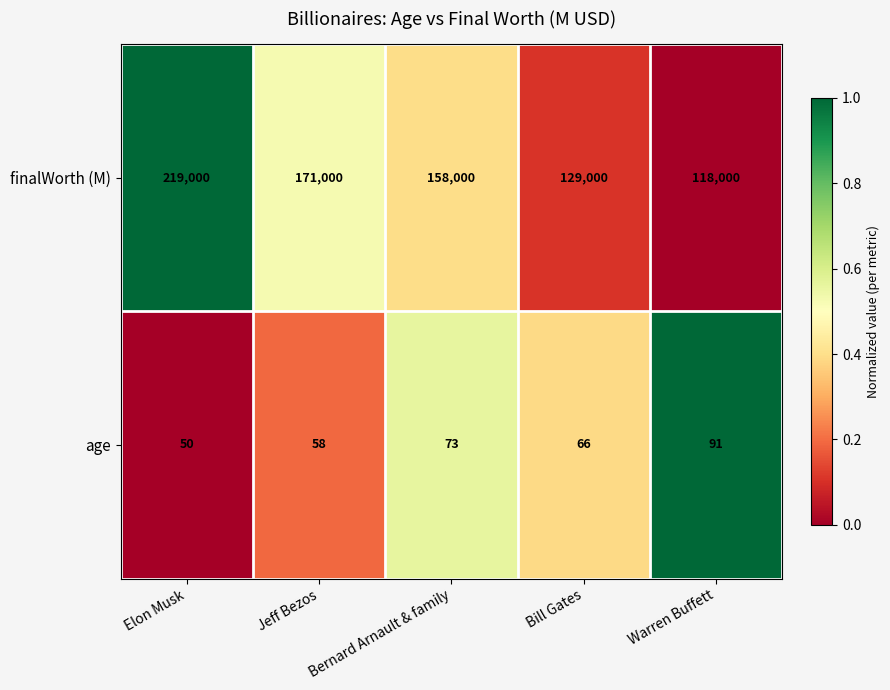

What is the difference between the second highest and second lowest values in the finalWorth (M) series?

42000